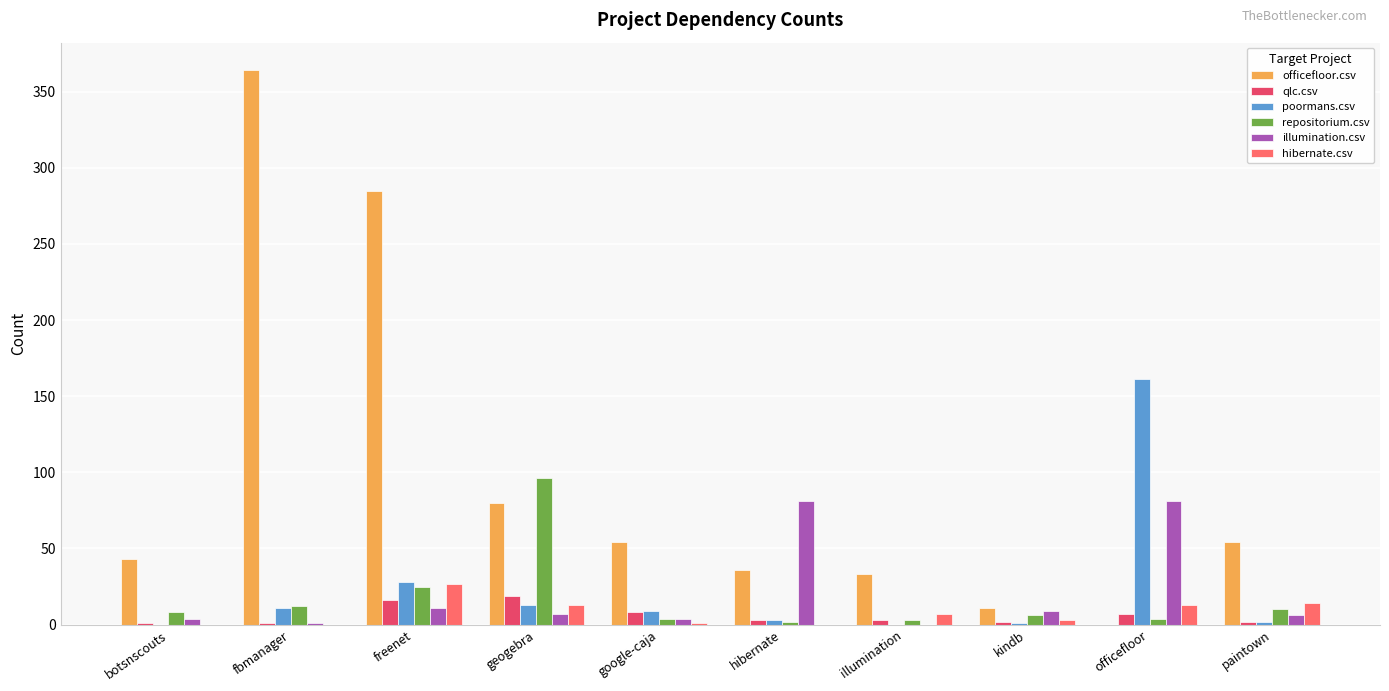

What is the maximum value shown in the chart?

364